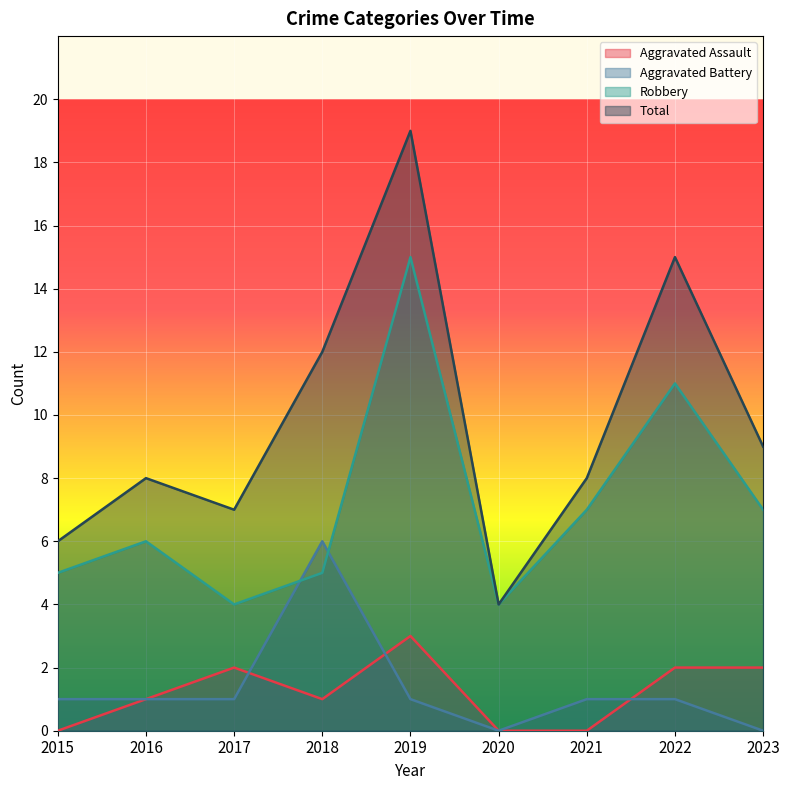

Which has a higher value, 2017 or 2015?

2017